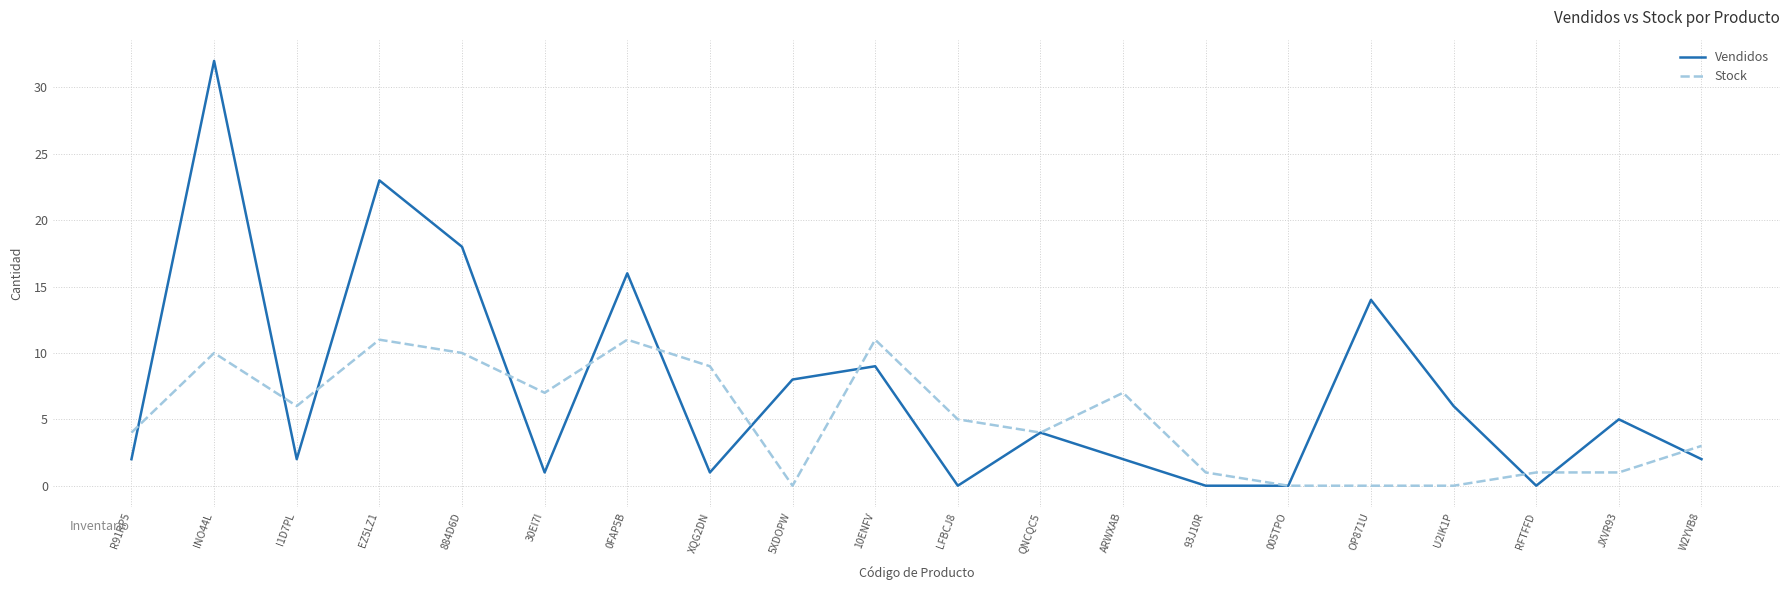

Is this an area chart (filled region under the line)?

No